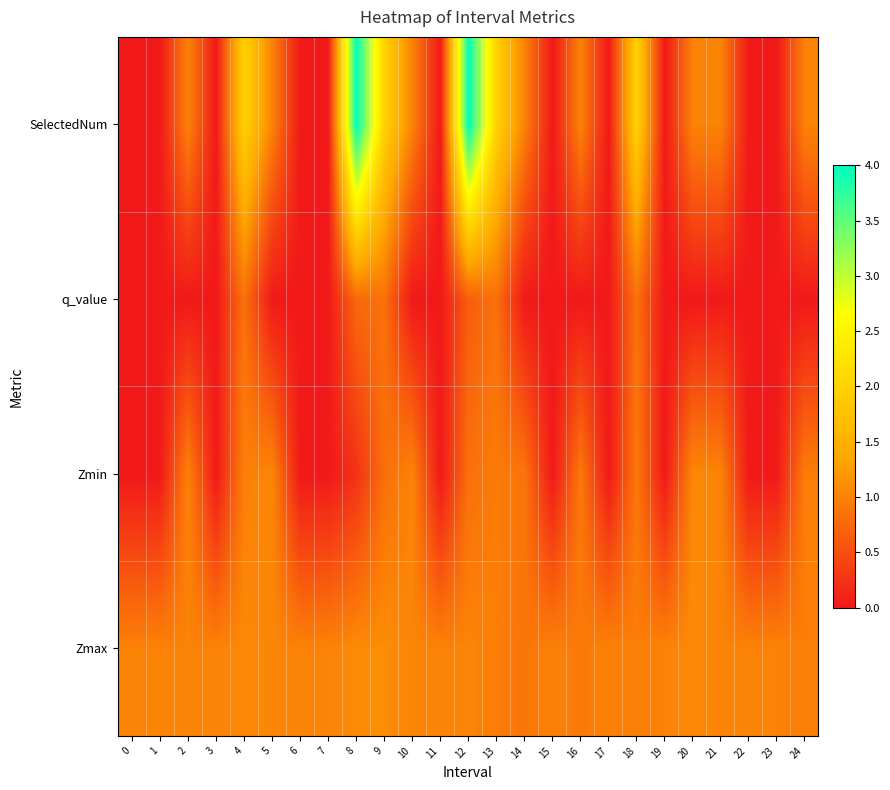

At which category is the sum across all series the highest?

12